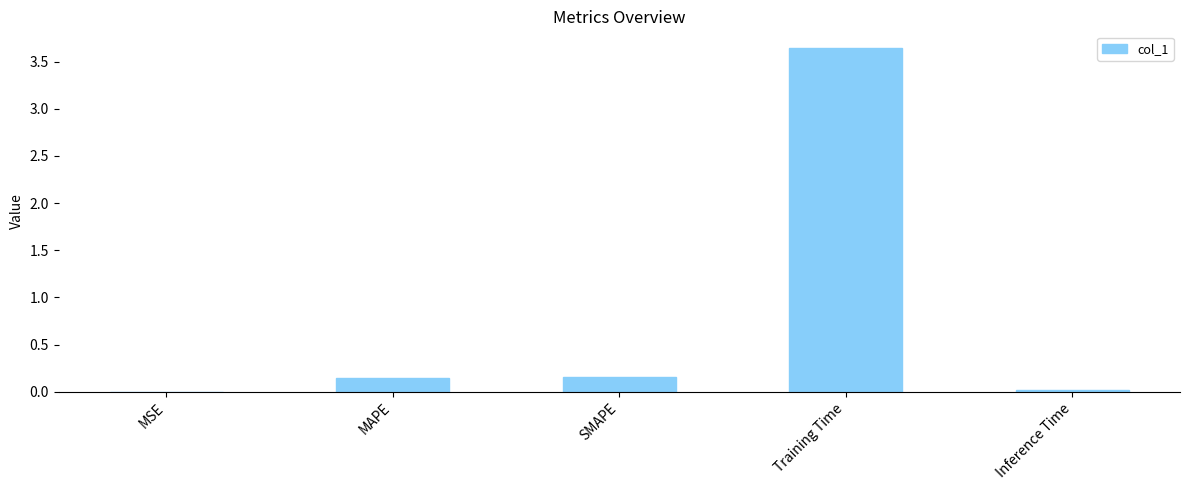

What is the sum of all values?

4.0